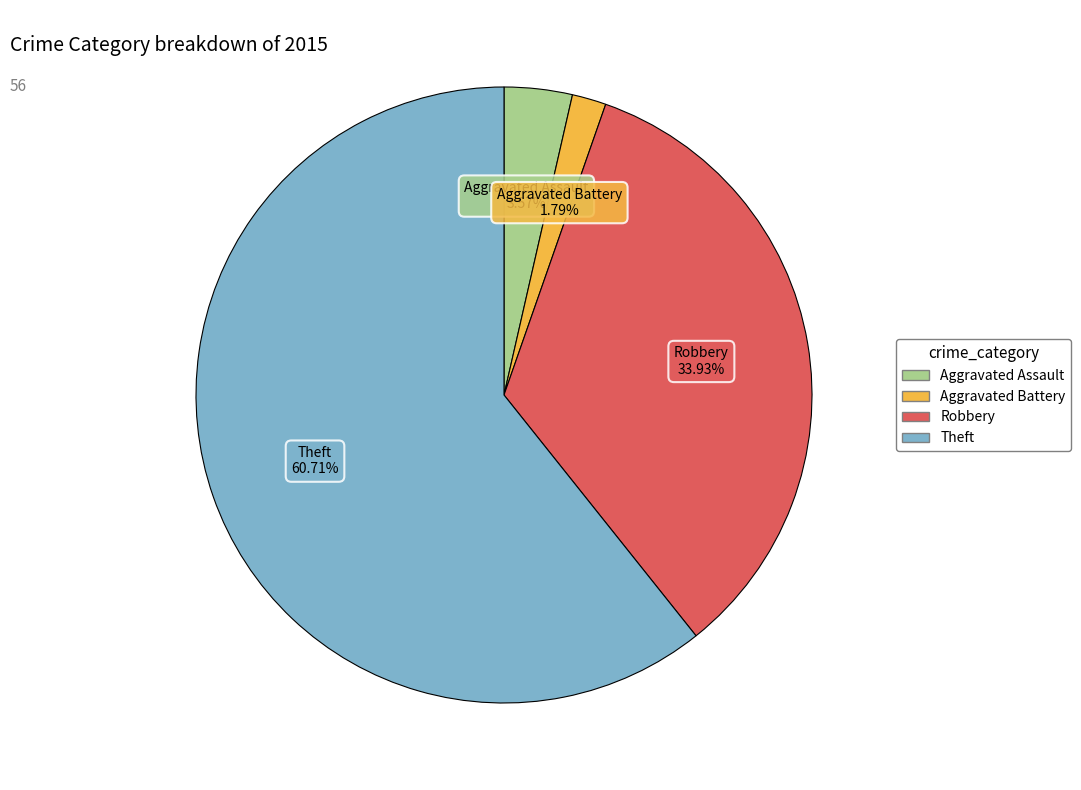

Which category has the smallest portion of the pie?

Aggravated Battery